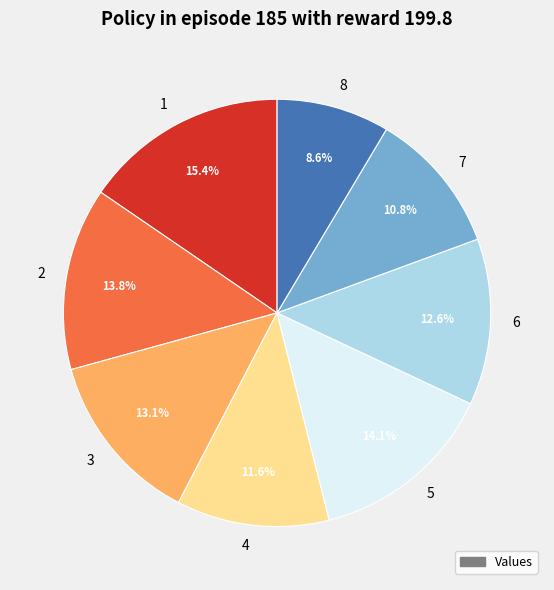

Does any single category account for the majority?

No